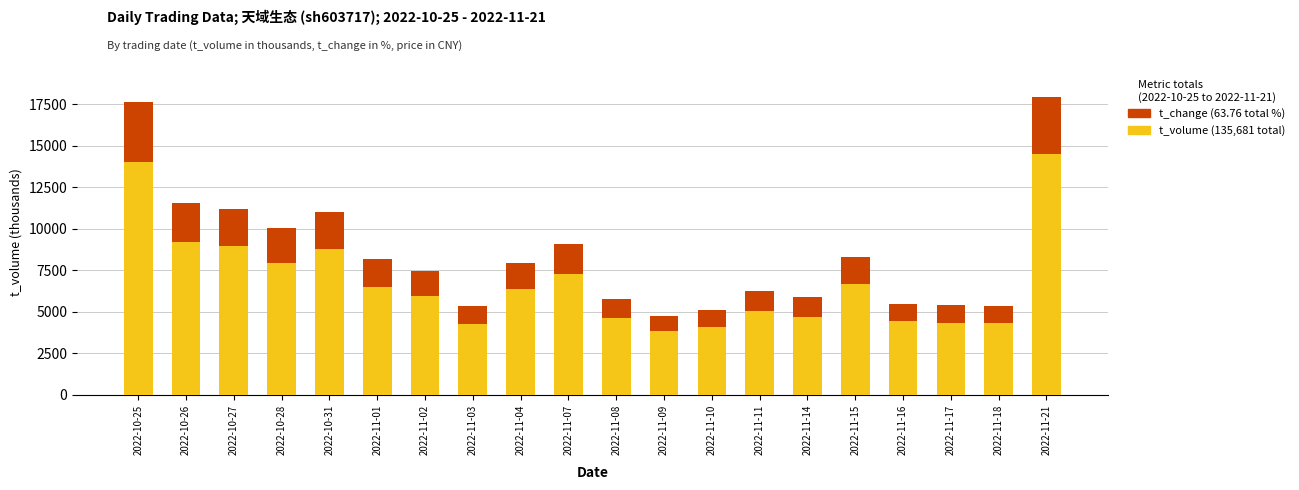

What is the total value across all series at 2022-11-11?

6261.4